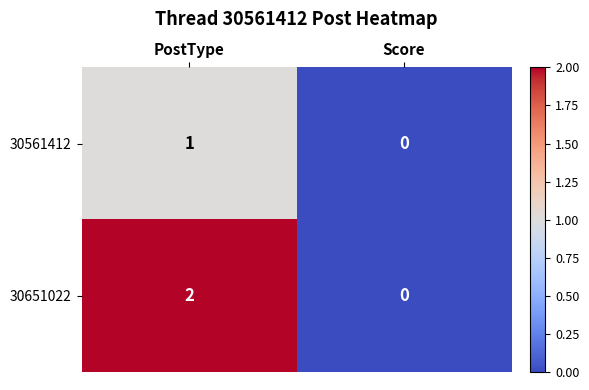

Which series has the largest total across all categories?

30651022